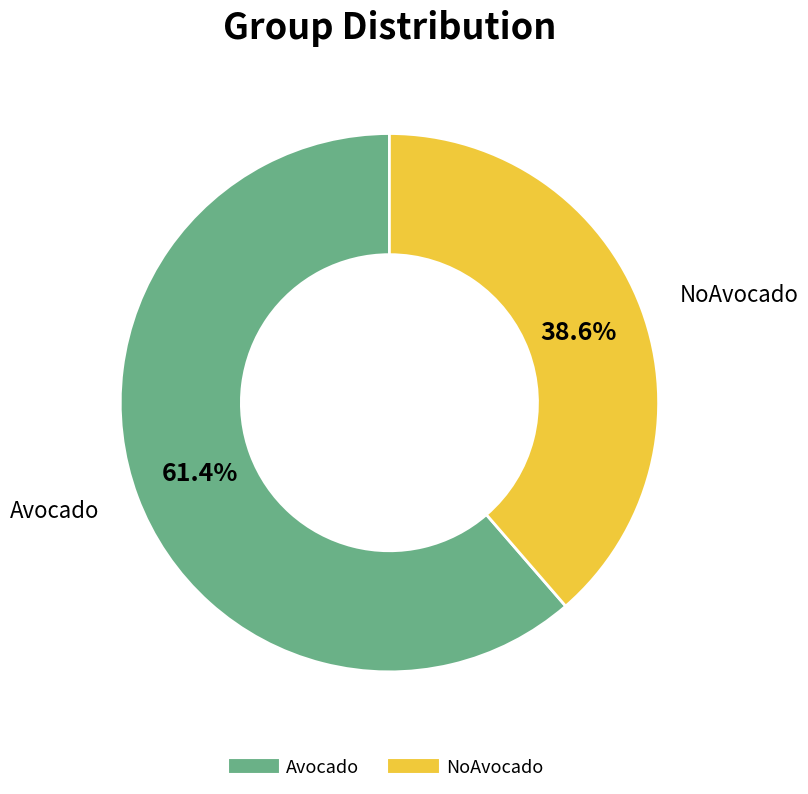

How many slices are in this pie chart?

2